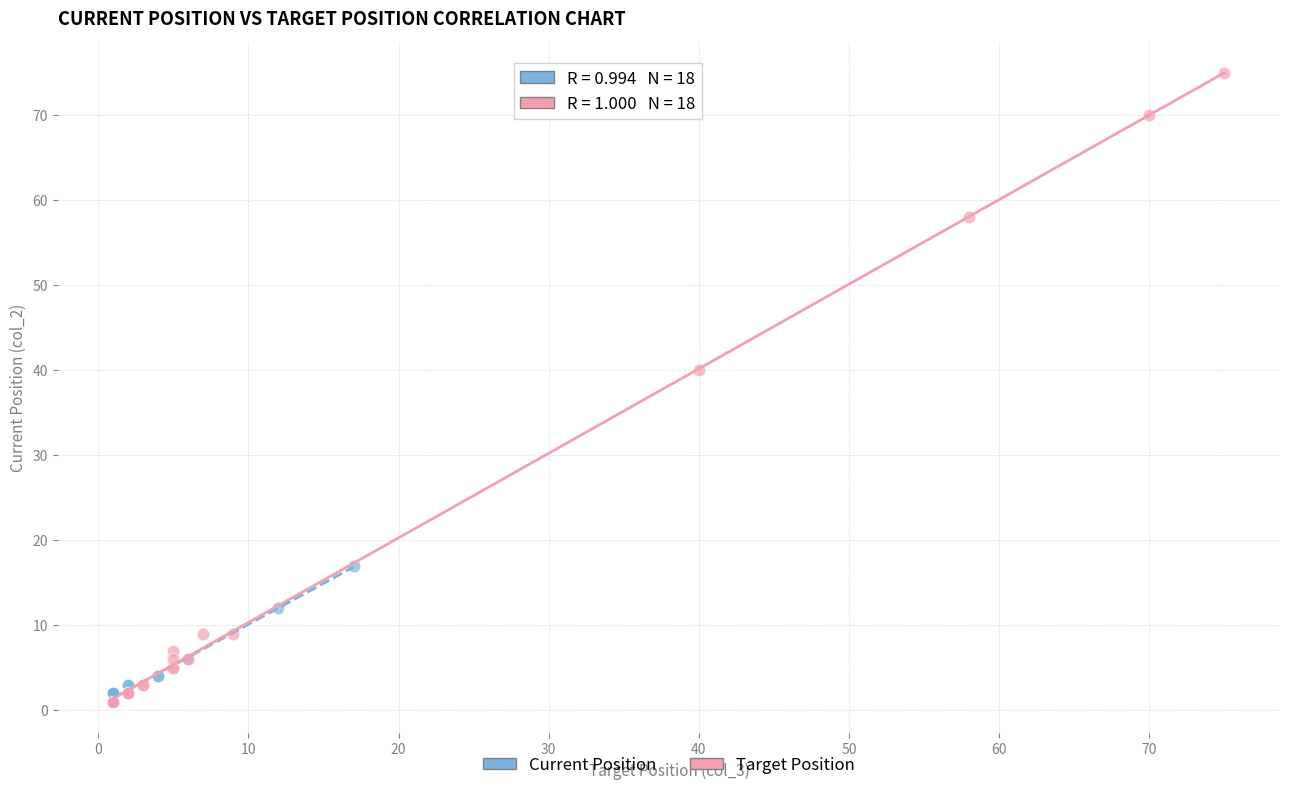

Which series contains the highest Y value?

Target Position